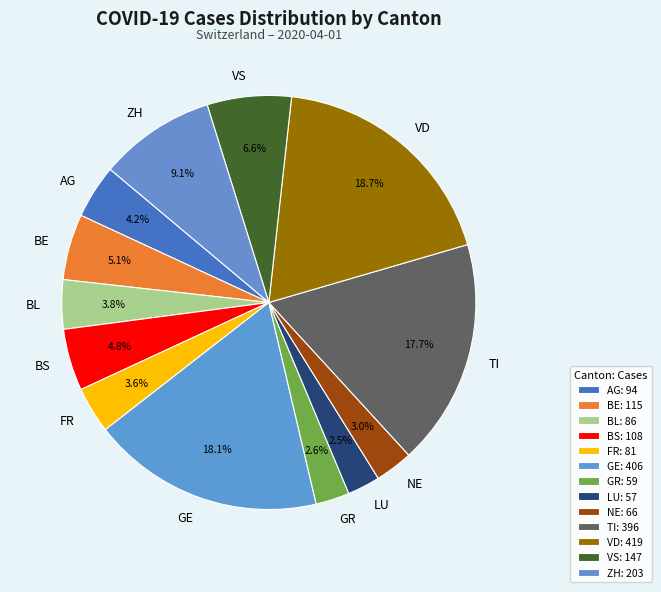

To the nearest percent, what percentage of the pie is ZH?

9%